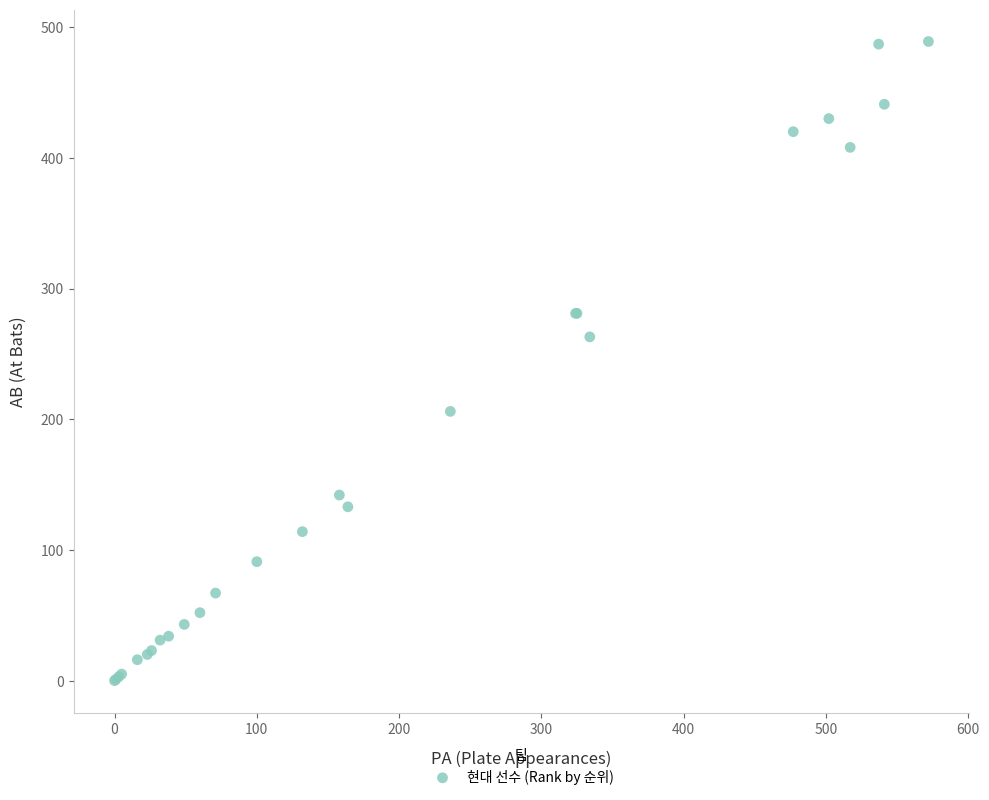

What Y value in the scatter plot is closest to 244?

263